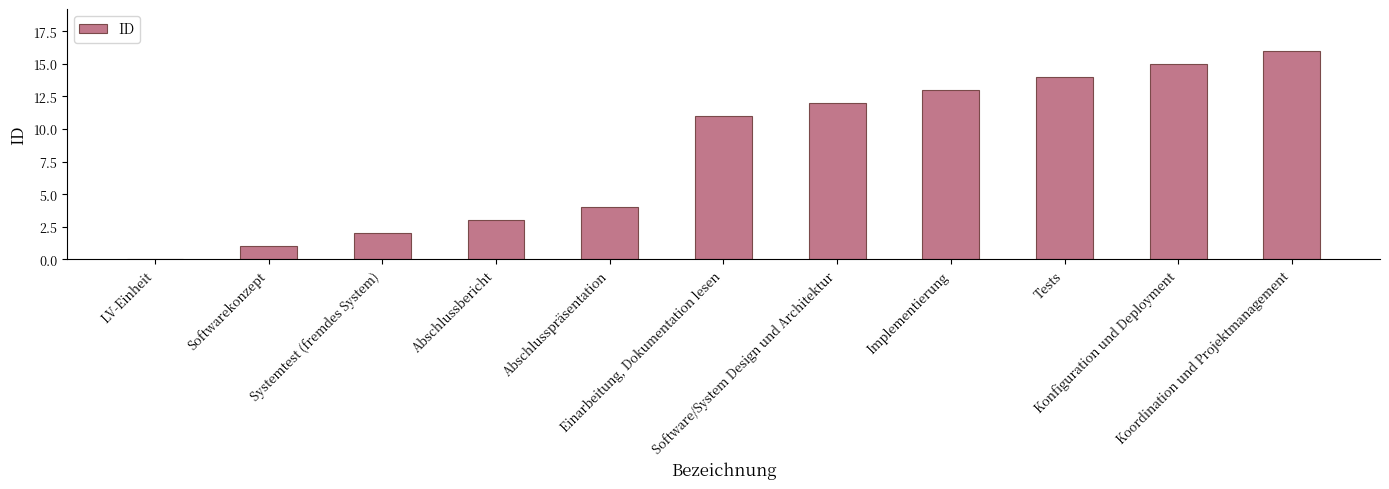

Count the number of categories in the chart.

11